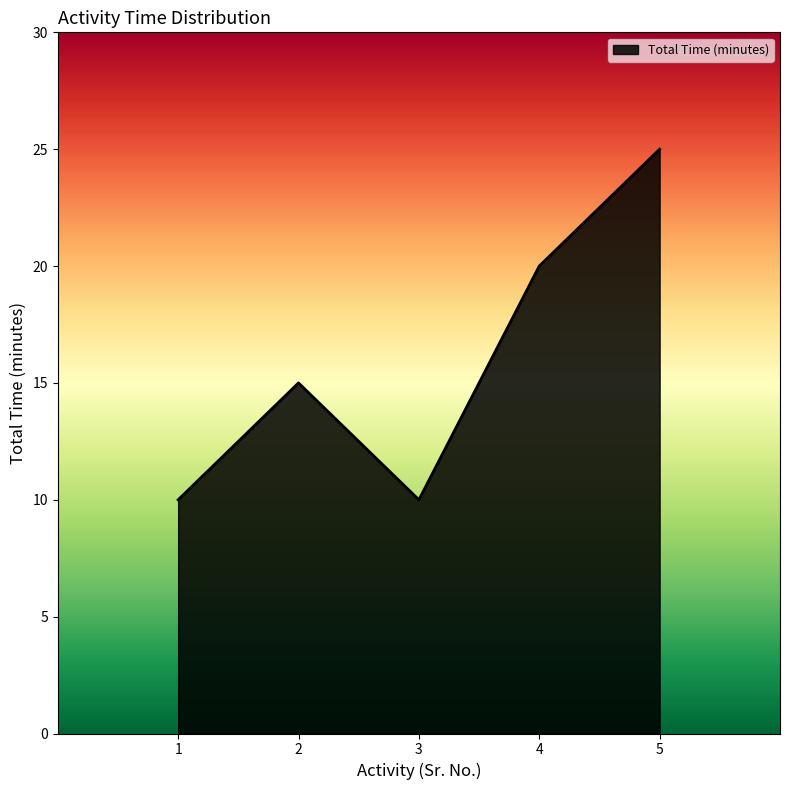

True or false: the data has more than 1 interior local peaks.

False